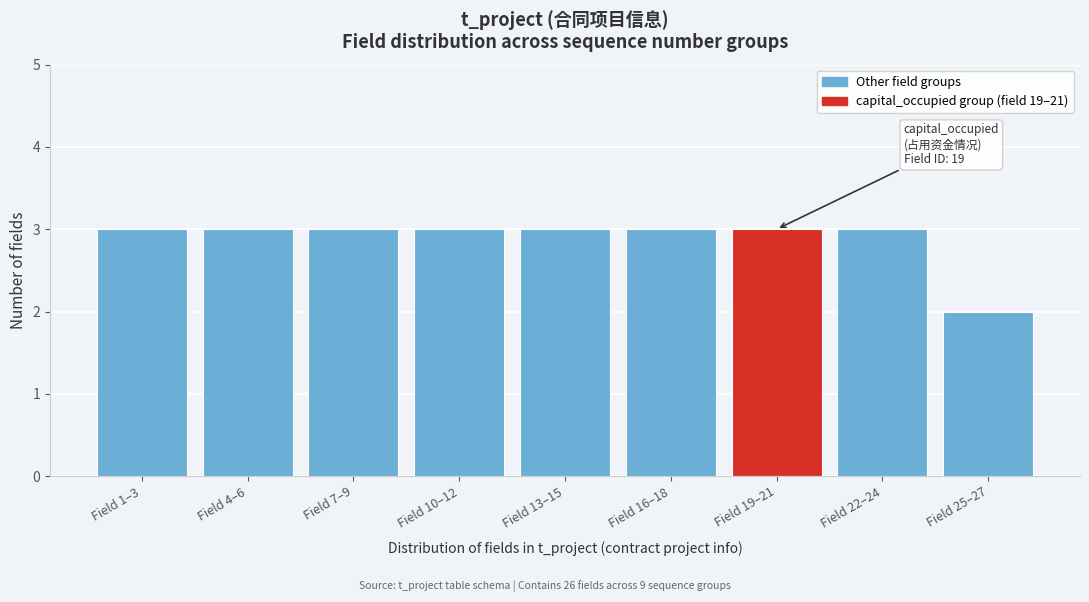

Reading left to right, what are all the values shown in this chart?

Field 1–3=3	Field 4–6=3	Field 7–9=3	Field 10–12=3	Field 13–15=3	Field 16–18=3	Field 19–21=3	Field 22–24=3	Field 25–27=2